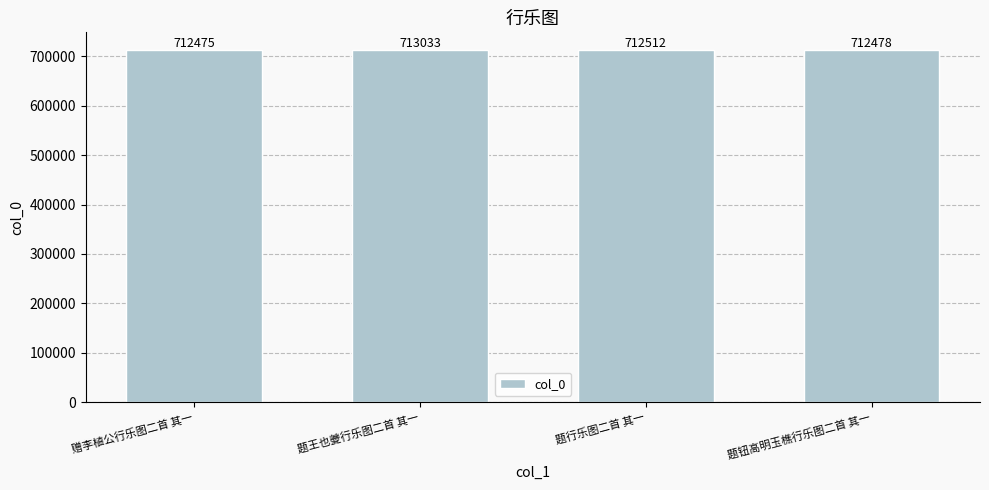

The value at 题钮高明玉樵行乐图二首 其一 is 1162847. True or false?

False